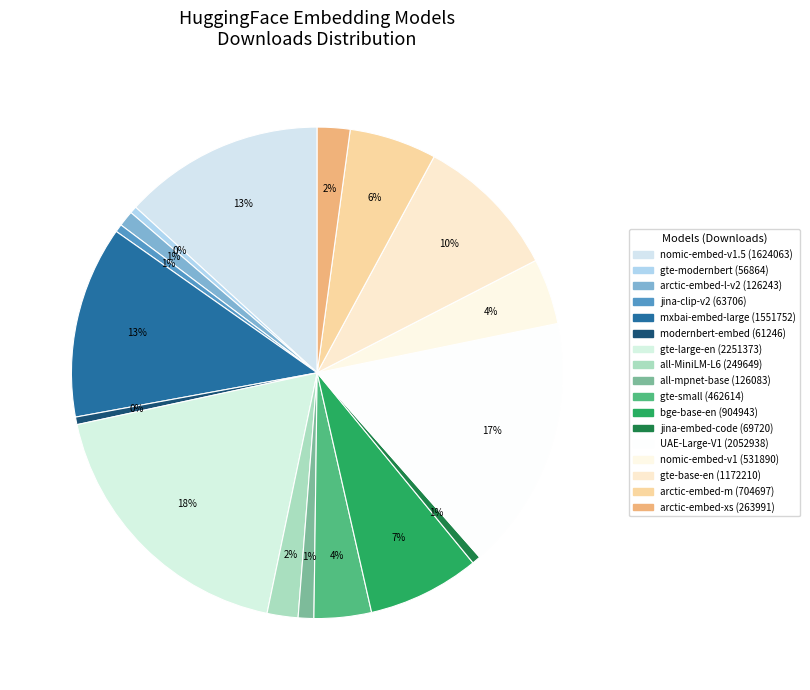

Rank the categories by value from highest to lowest.

Alibaba-NLP/gte-large-en-v1.5, WhereIsAI/UAE-Large-V1, nomic-ai/nomic-embed-text-v1.5, mixedbread-ai/mxbai-embed-large-v1, Alibaba-NLP/gte-base-en-v1.5, Xenova/bge-base-en-v1.5, Snowflake/snowflake-arctic-embed-m, nomic-ai/nomic-embed-text-v1, Supabase/gte-small, Snowflake/snowflake-arctic-embed-xs, Xenova/all-MiniLM-L6-v2, Snowflake/snowflake-arctic-embed-l-v2.0, Xenova/all-mpnet-base-v2, jinaai/jina-embeddings-v2-base-code, jinaai/jina-clip-v2, nomic-ai/modernbert-embed-base, Alibaba-NLP/gte-modernbert-base